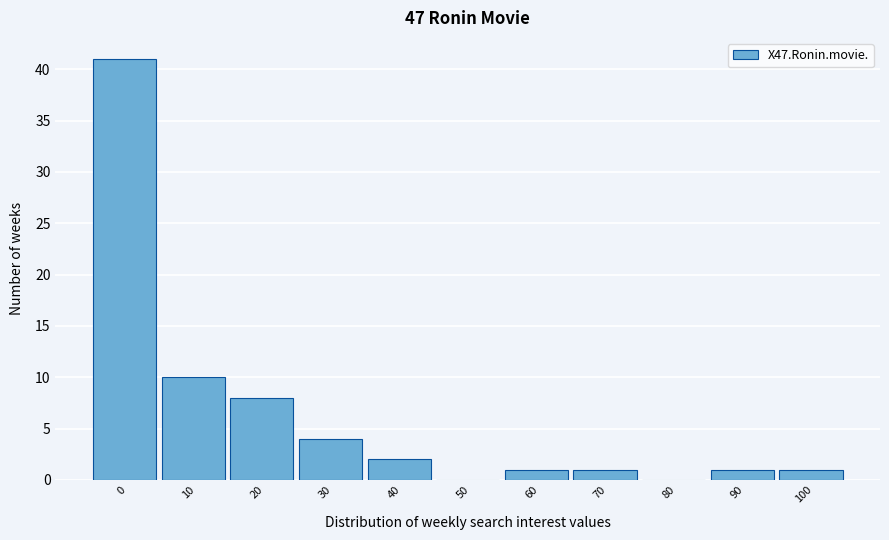

Reading left to right, transcribe all the data shown in this chart.

0=41	10=10	20=8	30=4	40=2	50=0	60=1	70=1	80=0	90=1	100=1